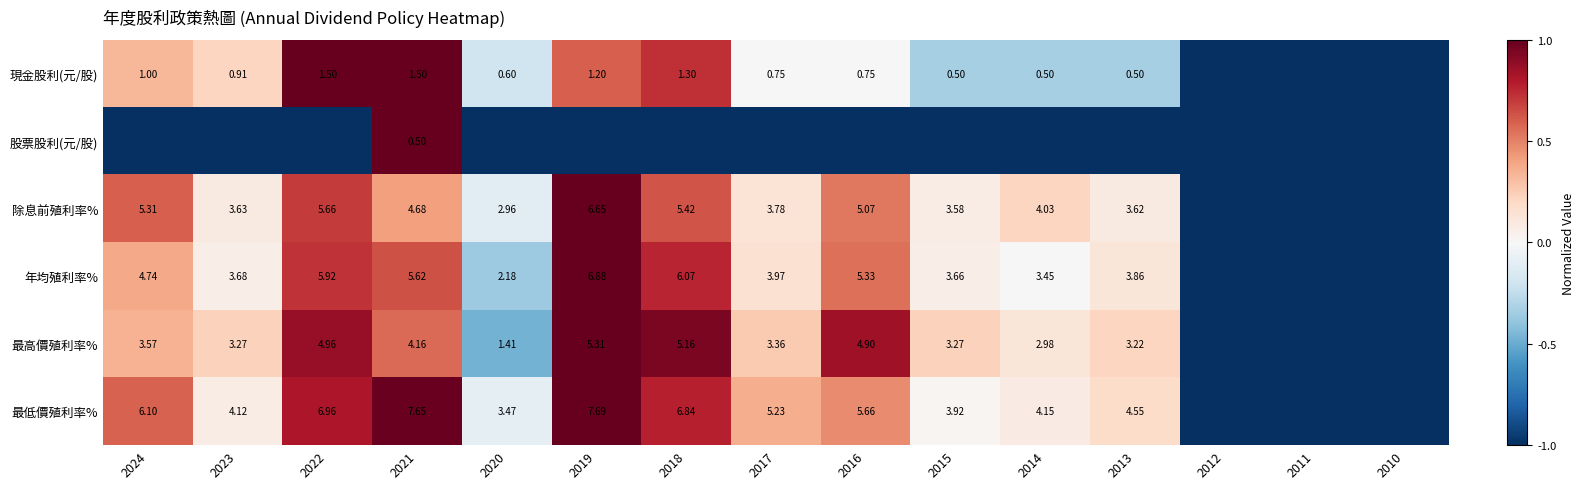

Is the value of 最低價殖利率% at 2024 greater than the value of 現金股利(元/股) at 2023?

Yes